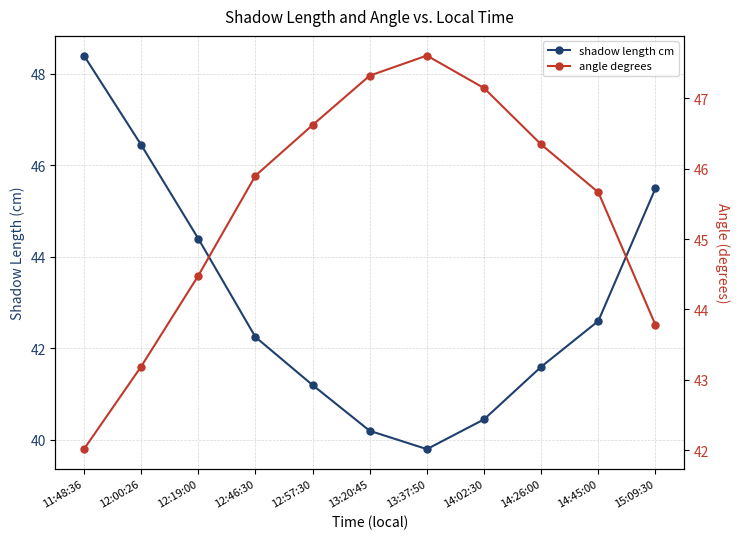

What position from the right is 11:48:36?

11